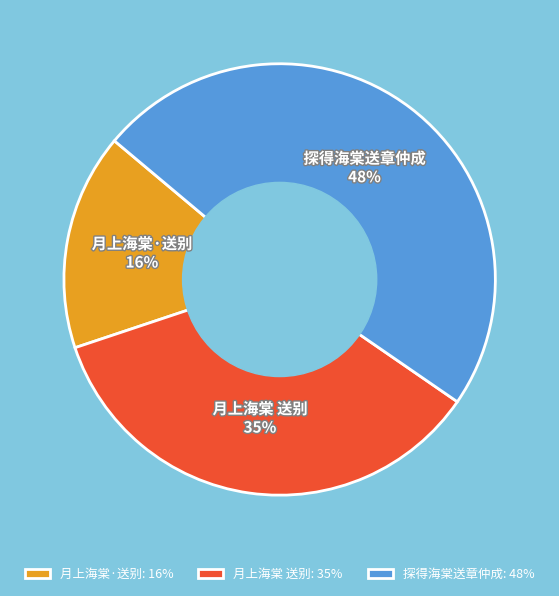

To the nearest percent, what is the difference between the 月上海棠 送别 and 探得海棠送章仲成 slice percentages?

13%